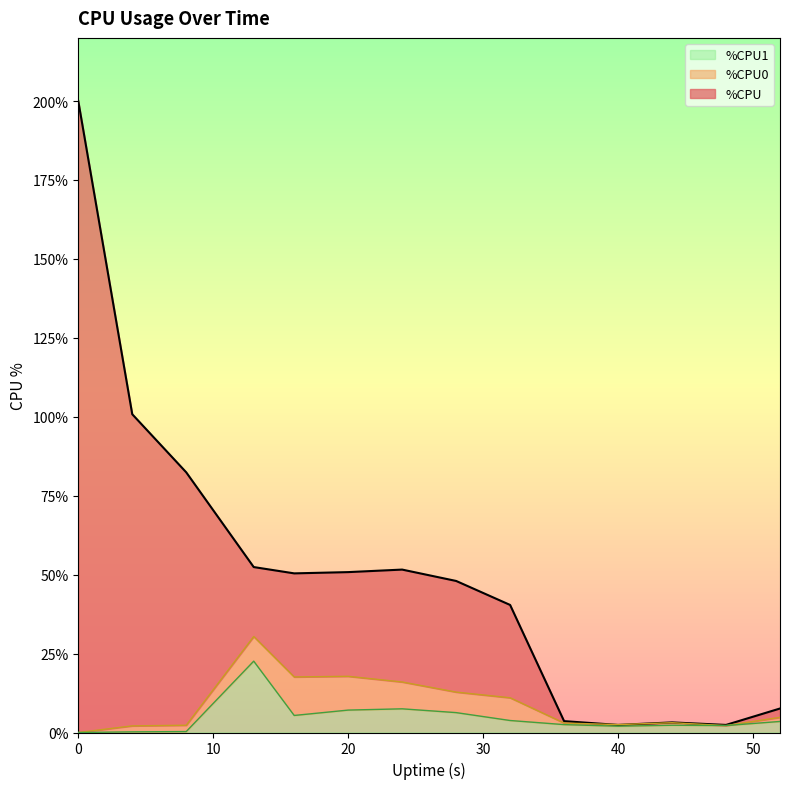

What is the sum of the %CPU1 values at 24 and 13?

30.1